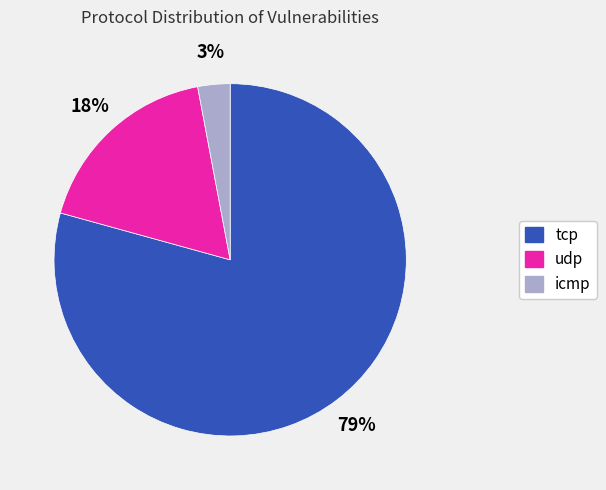

Which slice is the largest?

tcp